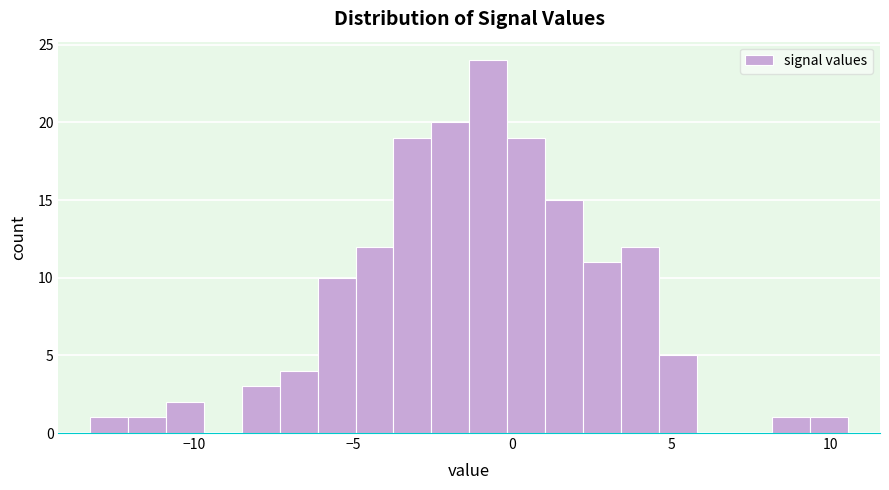

Around what value on the x-axis is the tallest bar? Give the approximate position of its centre, as read against the axis.

-1.0